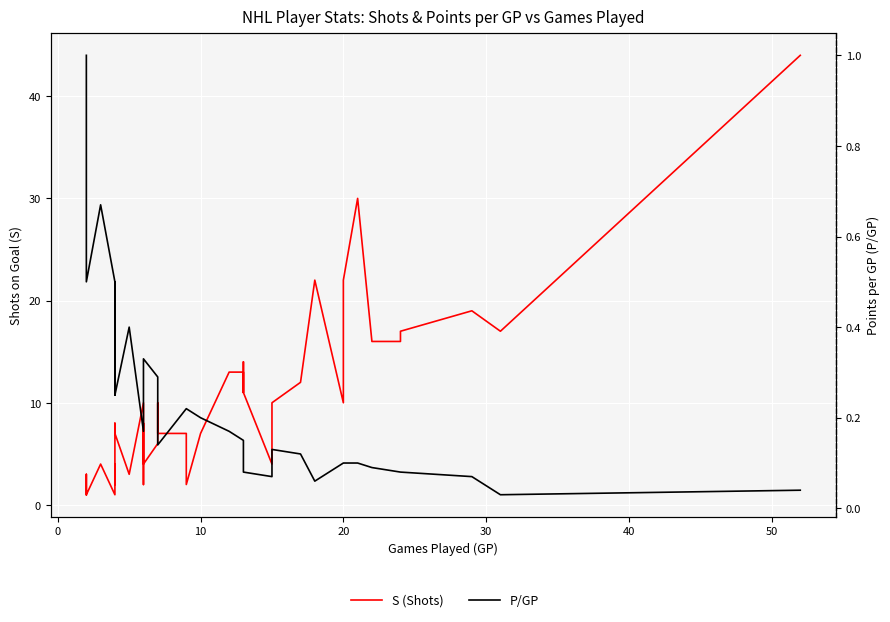

The value of S (Shots) at 15 is 2.5. True or false?

False